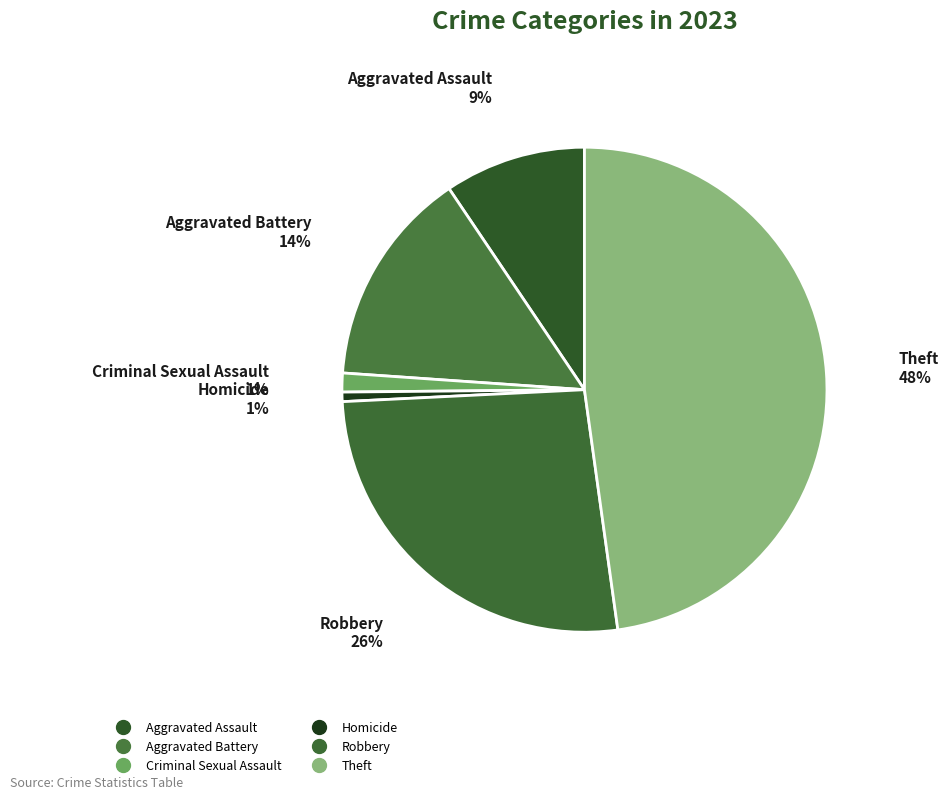

How much of the chart is everything except Theft?

52.2%